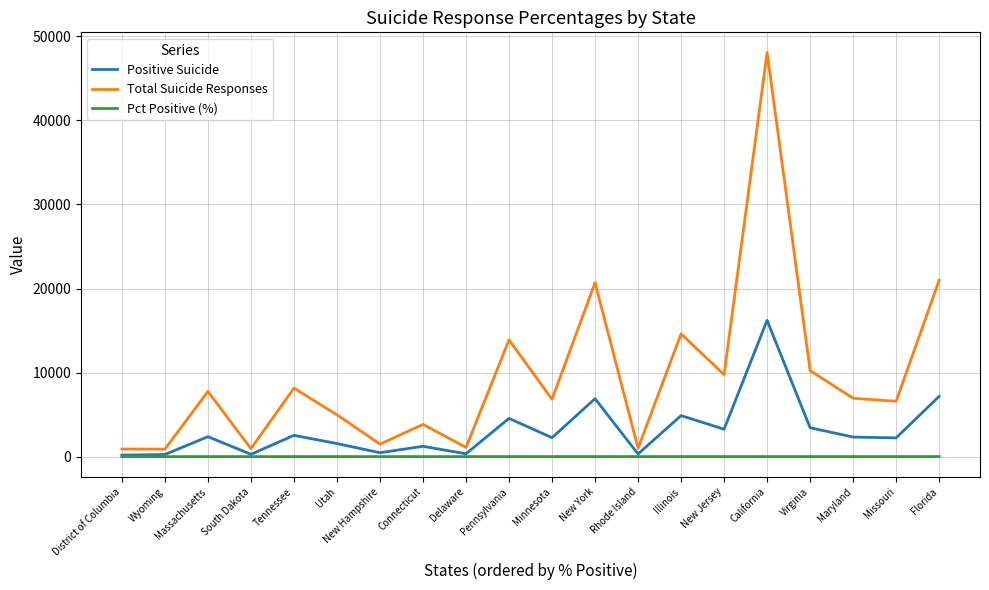

What is the average value of the Positive Suicide series?

3160.6